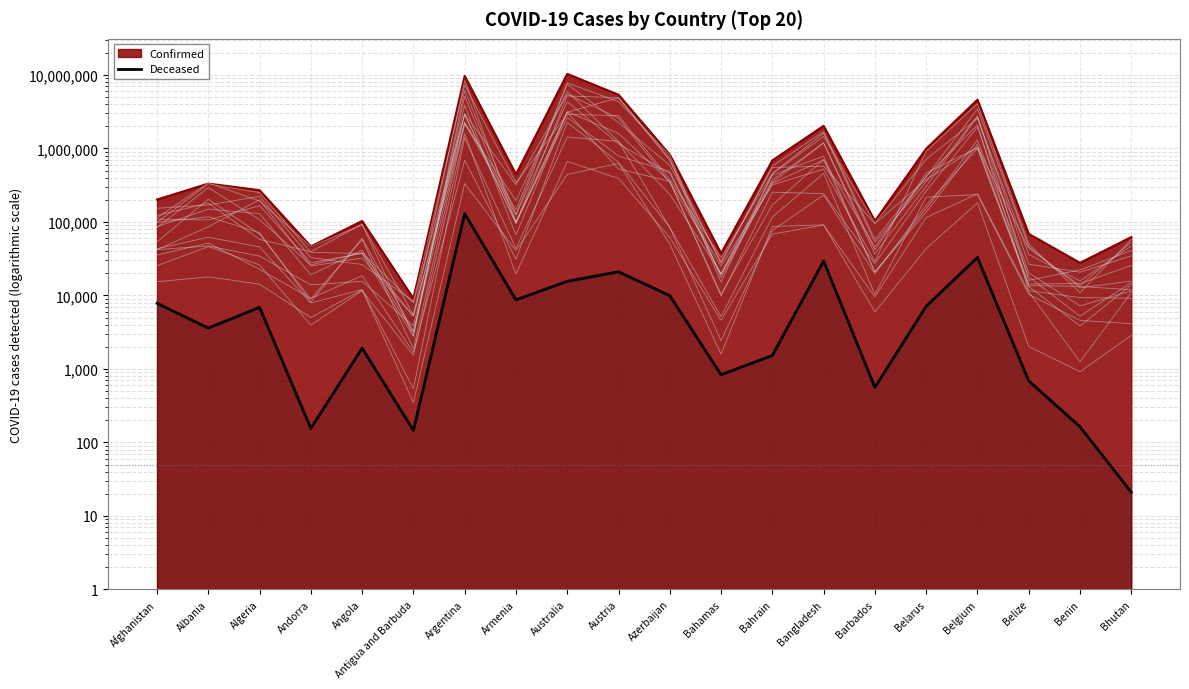

Where is the first local maximum?

Algeria